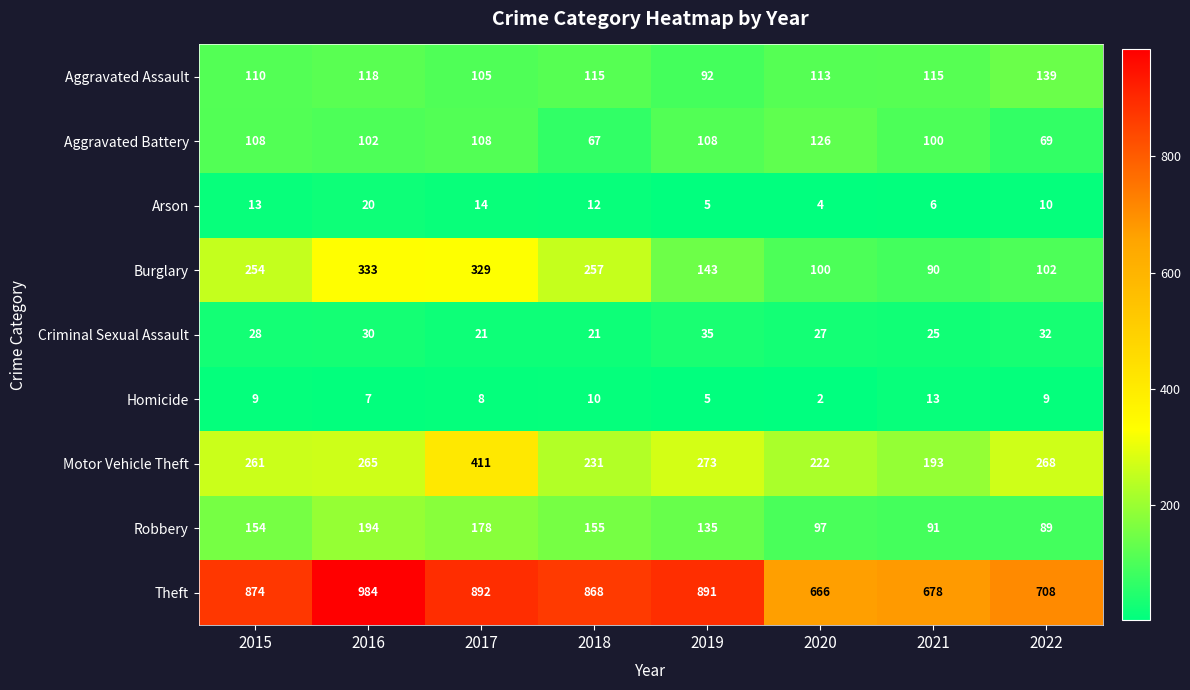

The Theft series shows 984 at 2016. True or false?

True